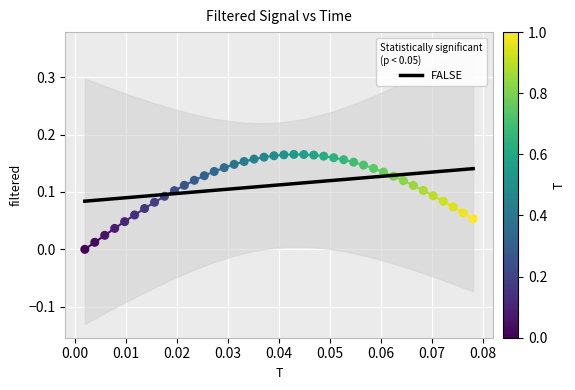

Which series has the widest spread of Y values?

filtered